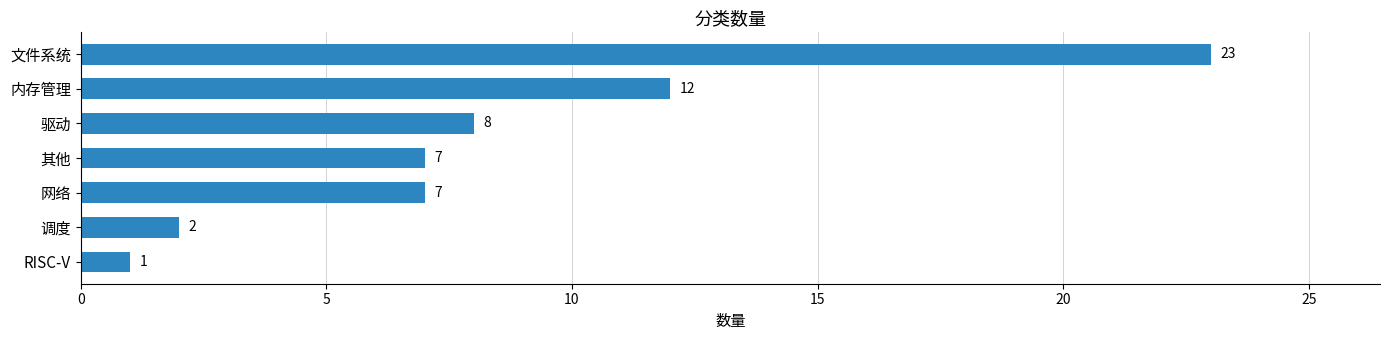

What is the difference between the second highest and second lowest values?

10